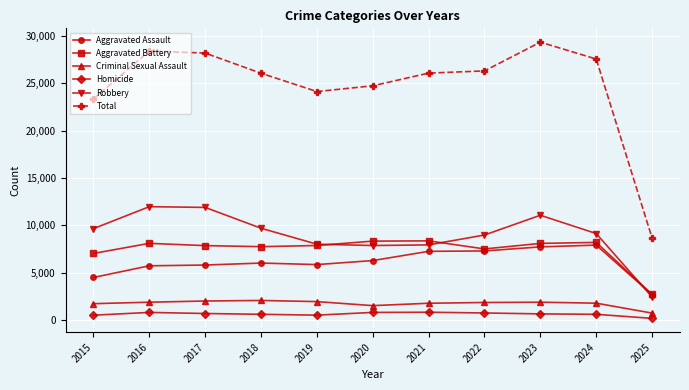

How many values in the Homicide series are below 632?

5